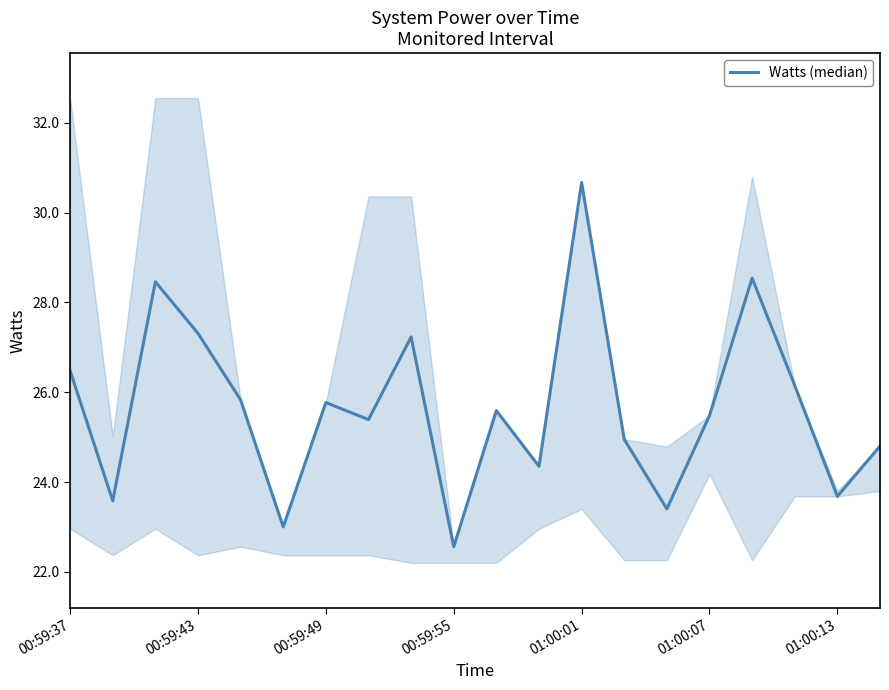

How many points are lower than both their immediate neighbors (excluding endpoints)?

7